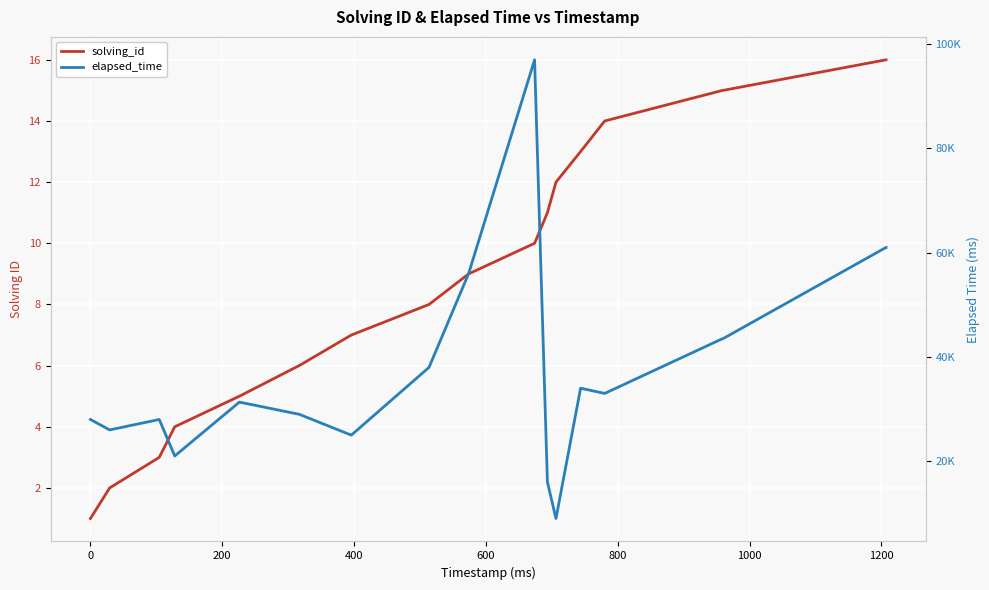

What is the label of the 23rd point from the right?

1200